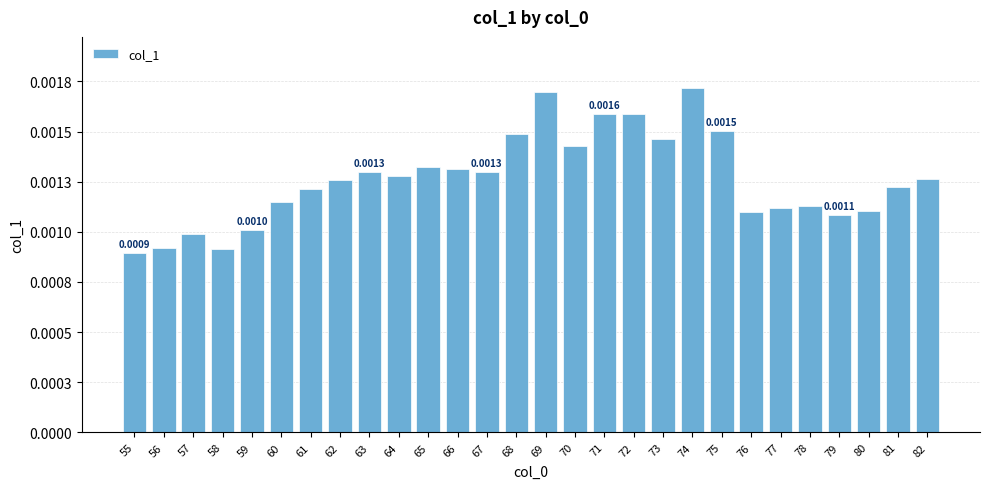

Rank the categories by value from highest to lowest.

74, 69, 72, 71, 75, 68, 73, 70, 65, 66, 67, 63, 64, 82, 62, 81, 61, 60, 78, 77, 80, 76, 79, 59, 57, 56, 58, 55